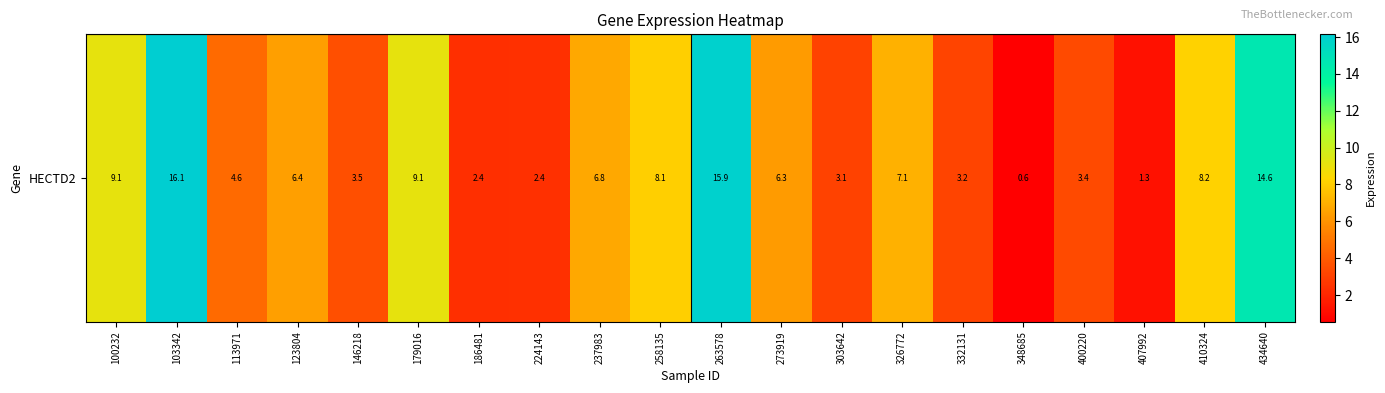

What is the change in value from 113971 to 273919?

+1.8